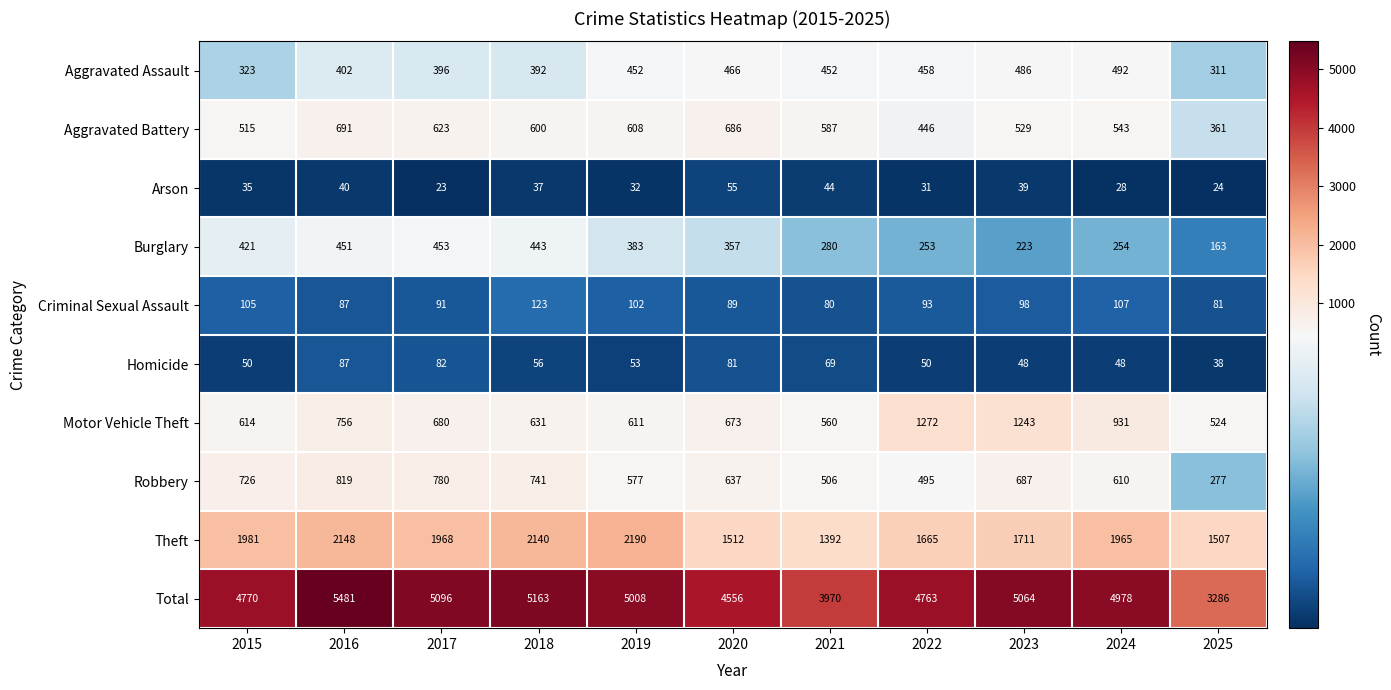

Which category has the highest value across all series?

2016